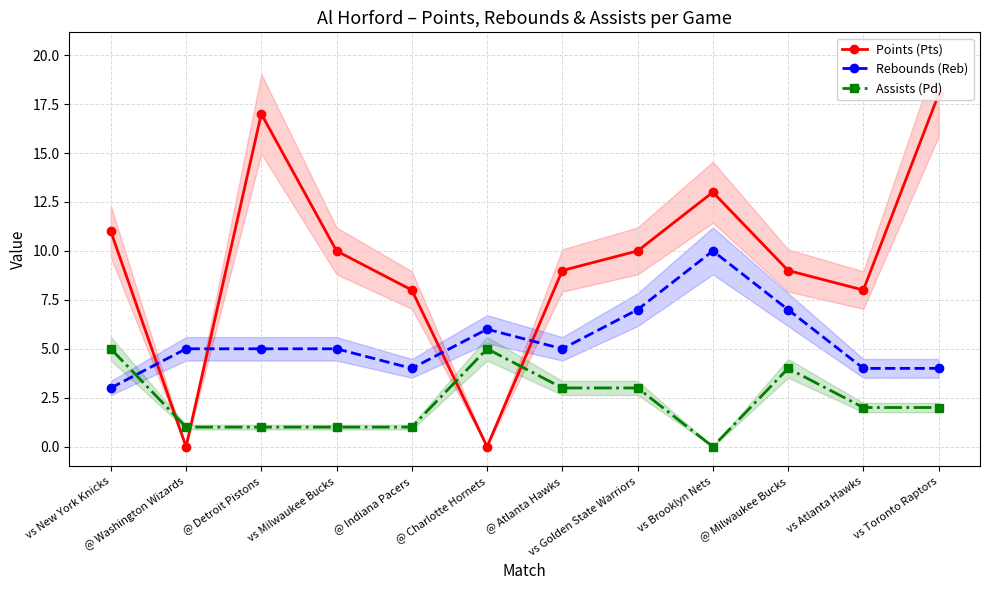

How many Rebounds (Reb) values are between 4 and 7?

10